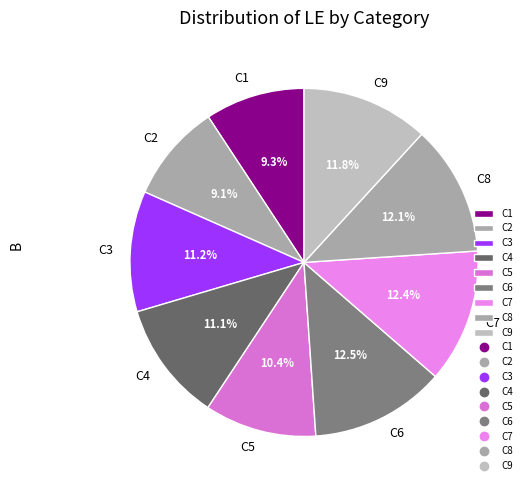

What percentage is the C2 slice, to the nearest percent?

9%